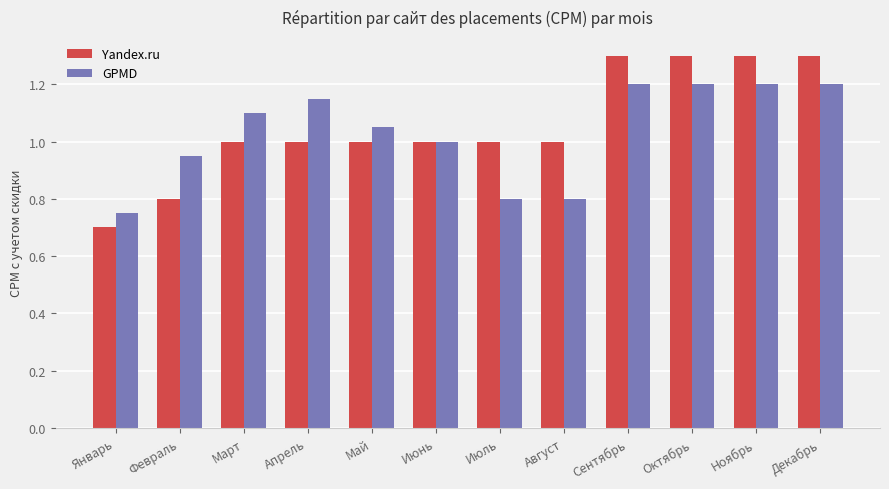

Which series has the largest range (max minus min)?

Yandex.ru